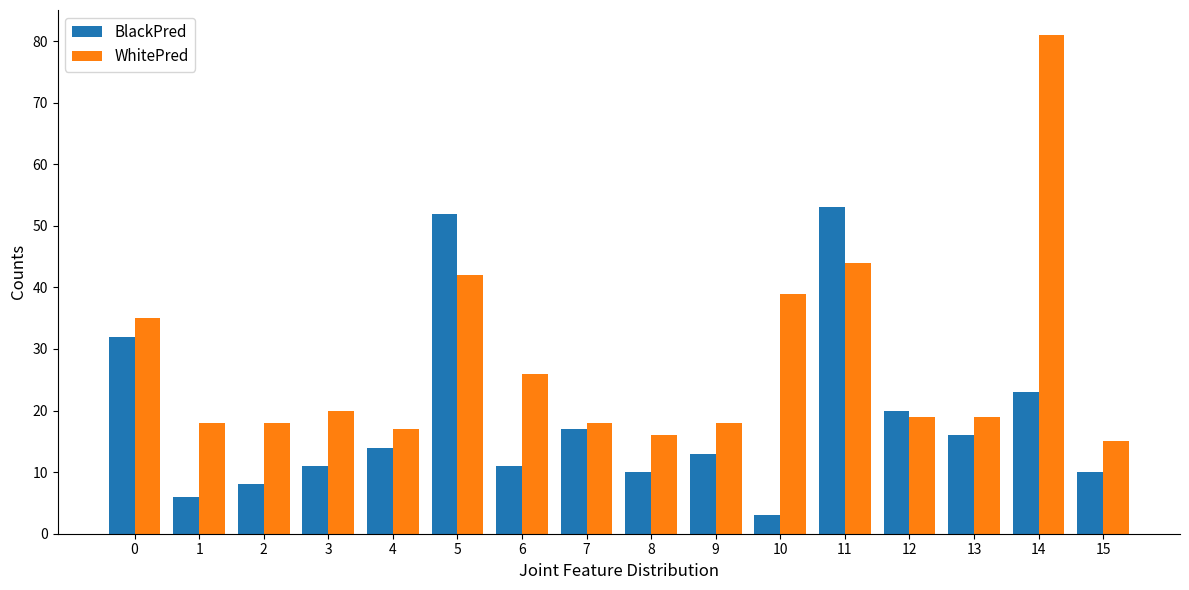

What is the difference between the WhitePred values at 12 and 11?

25